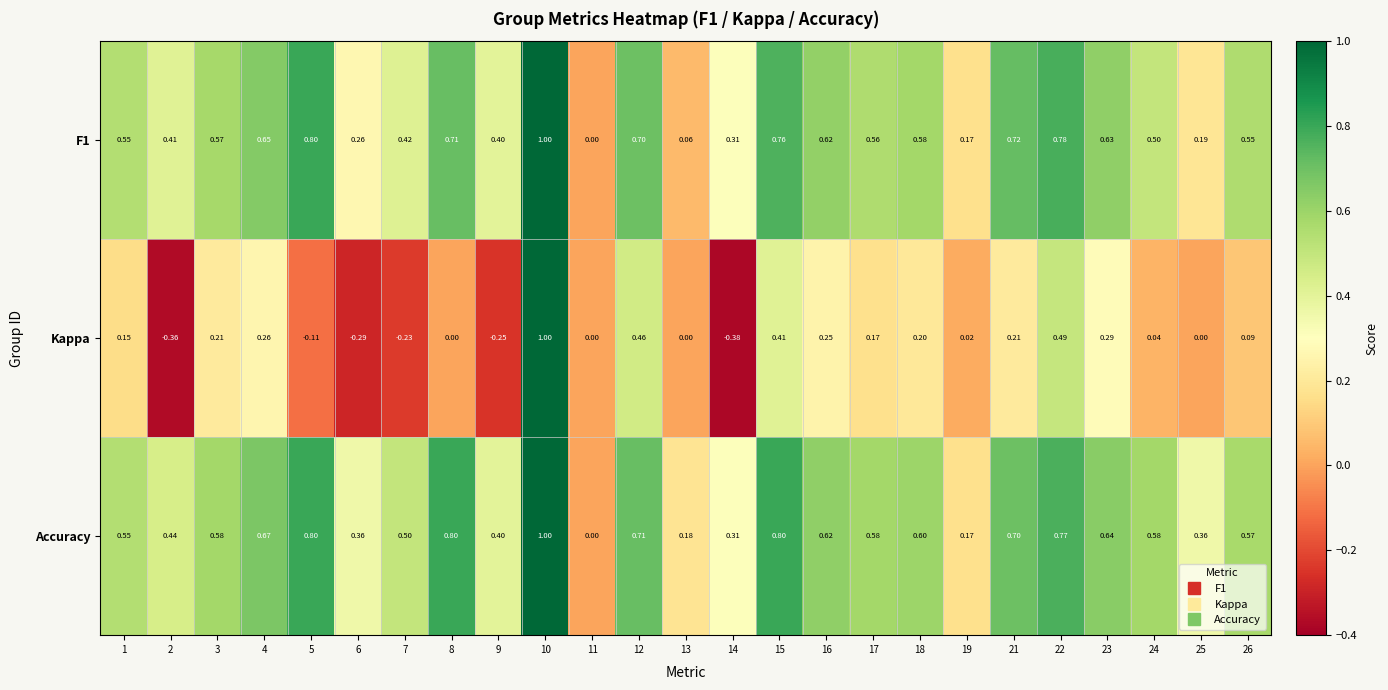

Which series has the largest range (max minus min)?

Kappa